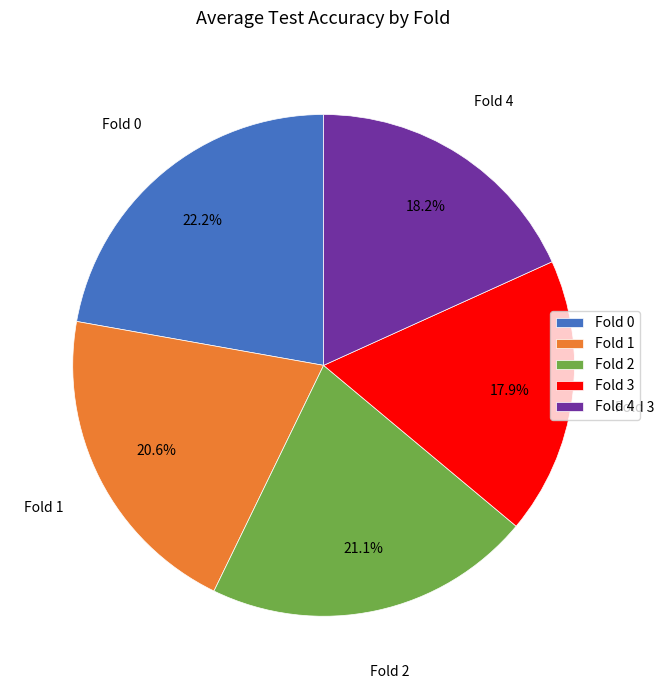

The Fold 3 slice represents 13% of the pie. True or false?

False